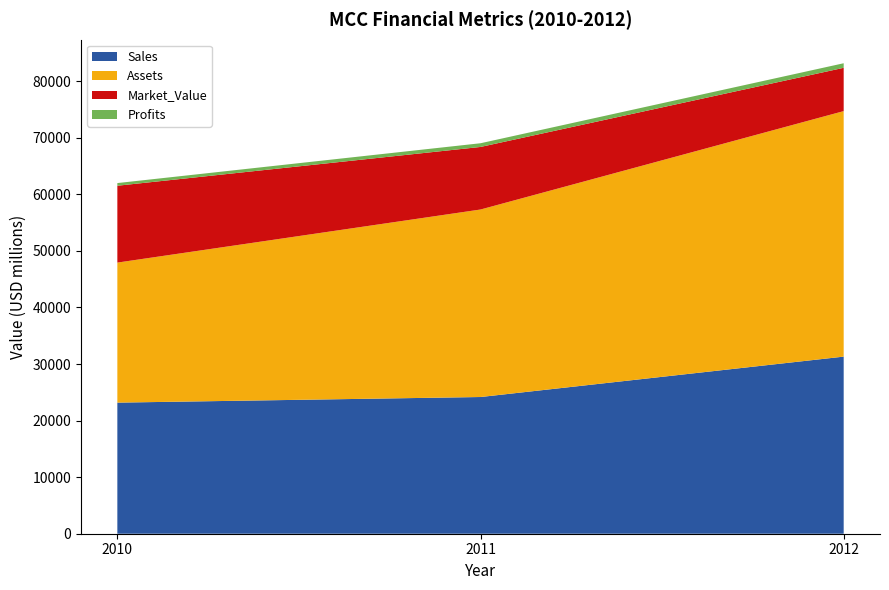

Reading right to left, extract all data points from this chart.

Sales: 2012=31315.0	2011=24172.0	2010=23180.0
Assets: 2012=43410.0	2011=33154.0	2010=24760.0
Market_Value: 2012=7656.0	2011=11062.0	2010=13590.0
Profits: 2012=807.3	2011=654.0	2010=470.0